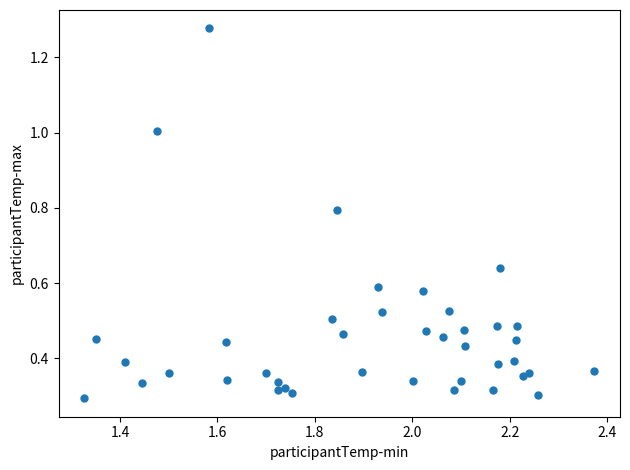

What is the range of X values (max minus min)?

1.0